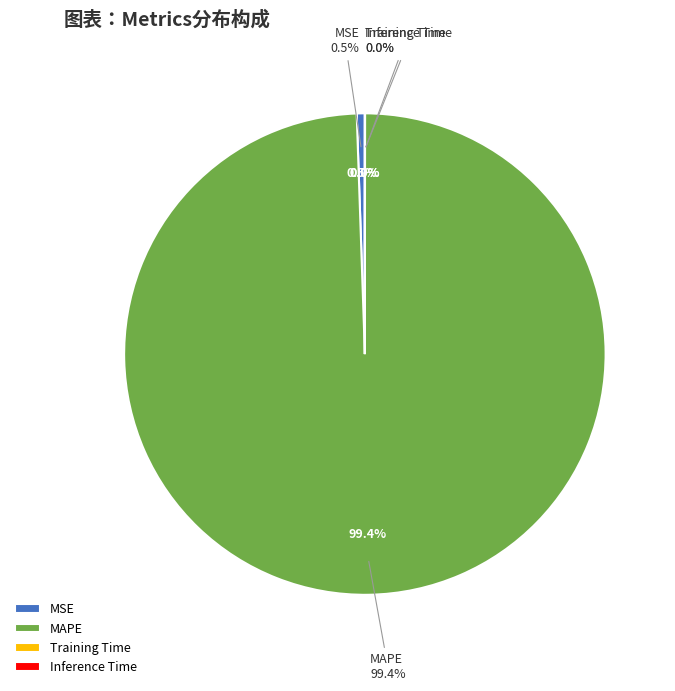

What is the total percentage of MSE and MAPE?

100.0%